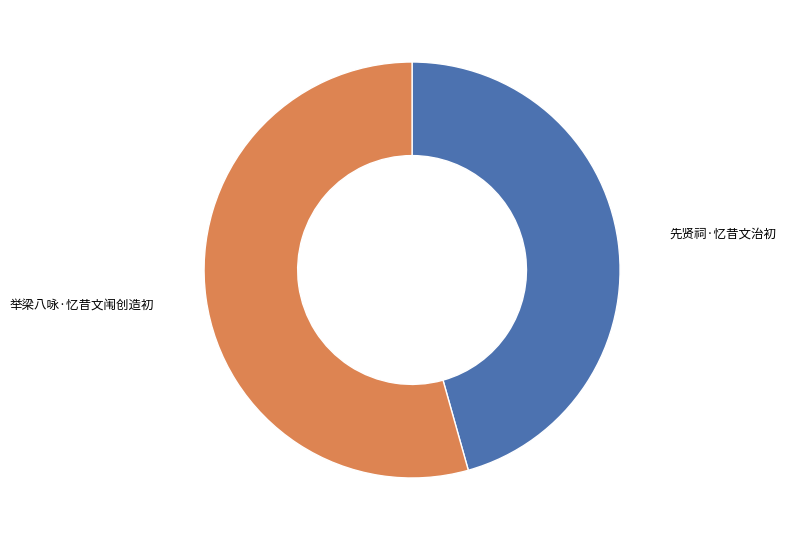

Does any single category account for the majority?

Yes